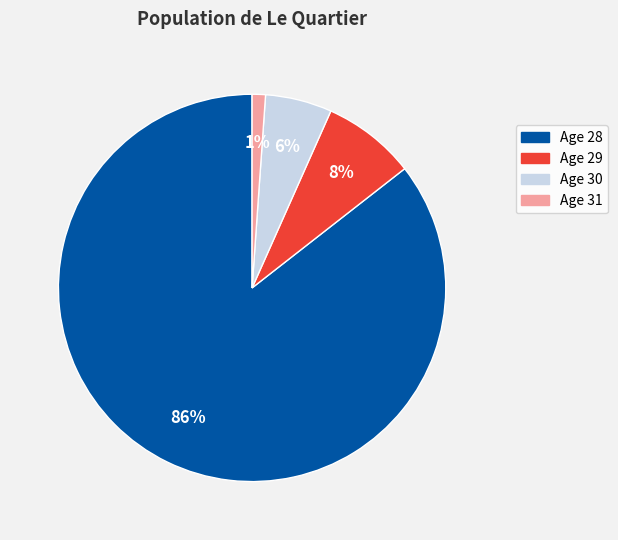

Is there any slice that represents more than half of the pie?

Yes